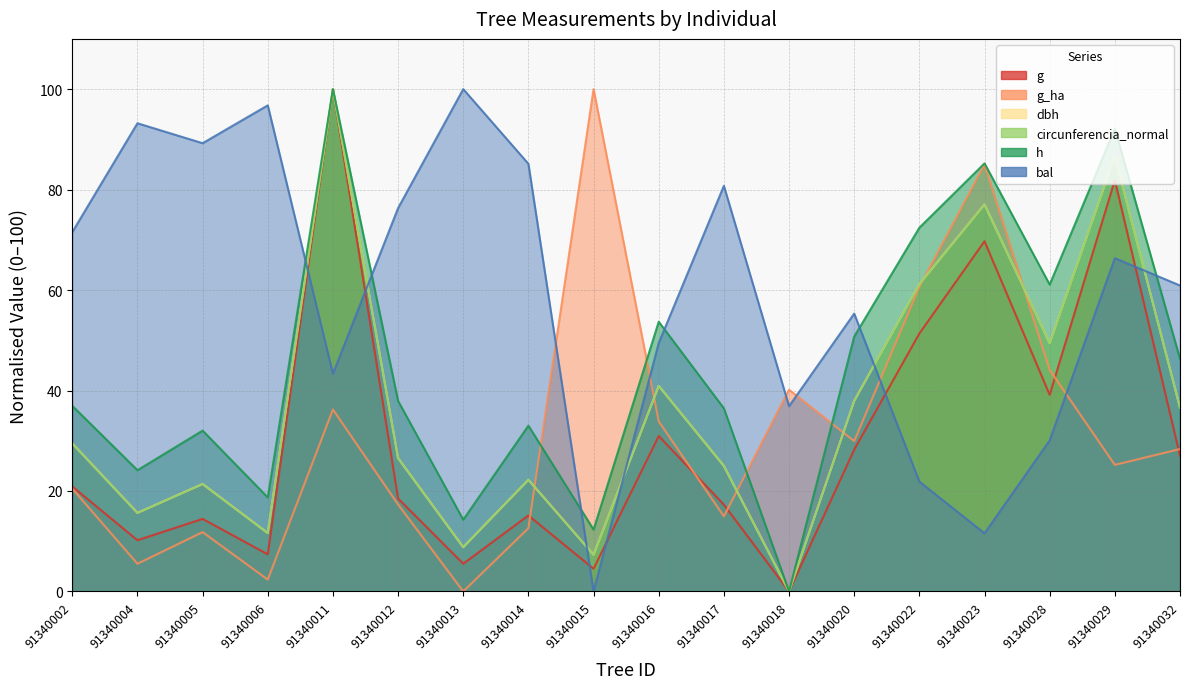

Where is the first local maximum for g?

91340005